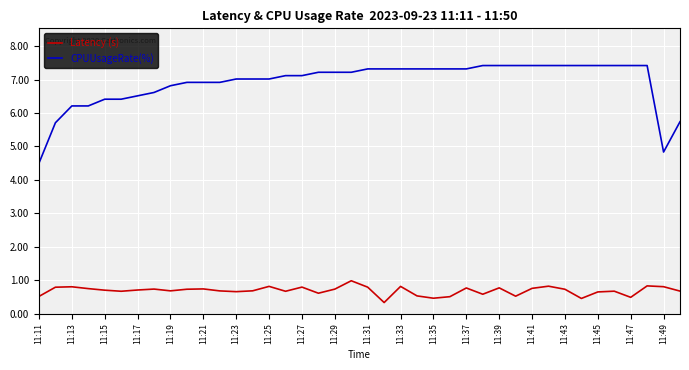

List the series in order of their peak value, lowest first.

Latency (s), CPUUsageRate(%)